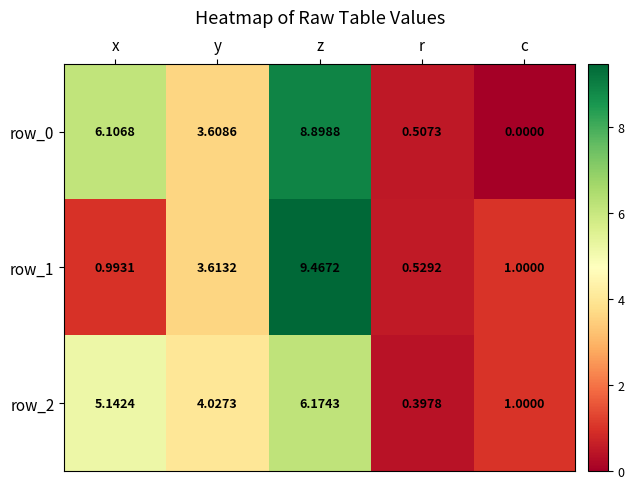

At which label does row_0 first exceed 3?

x